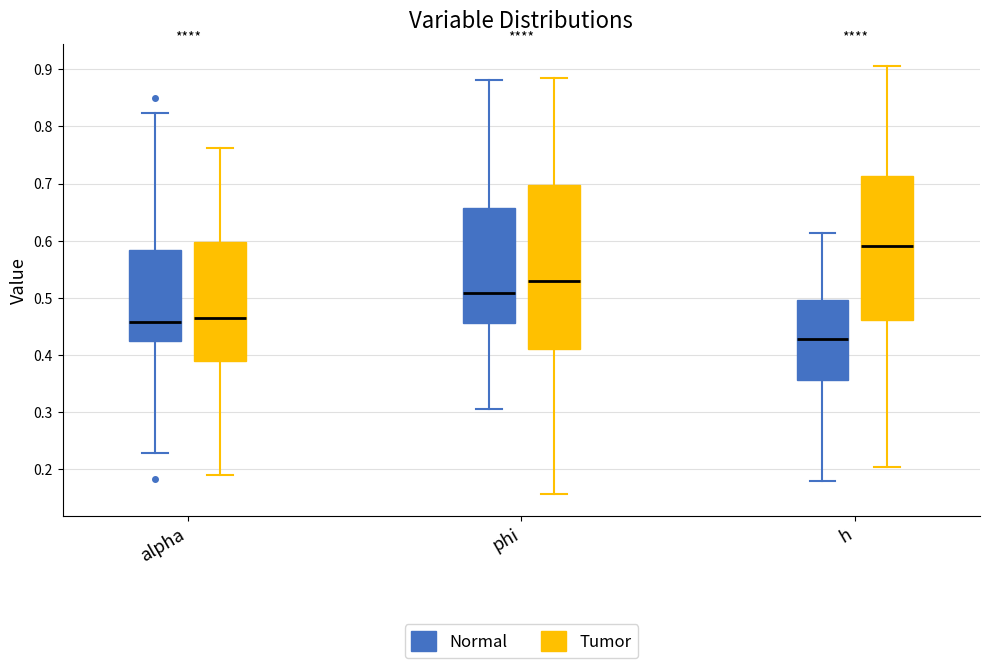

Where does the lower whisker of the box for alpha (Tumor) end on the y-axis? The values are not printed on the chart, so give them approximately, as read against the axis.

0.19